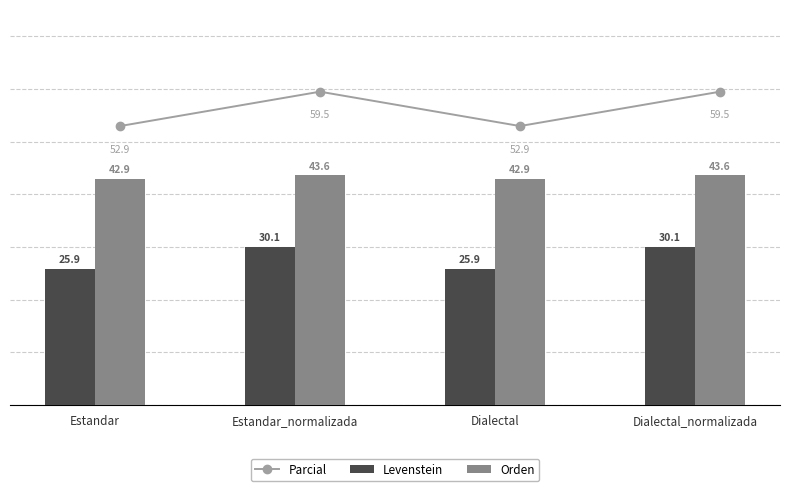

Which series has the largest range (max minus min)?

Parcial